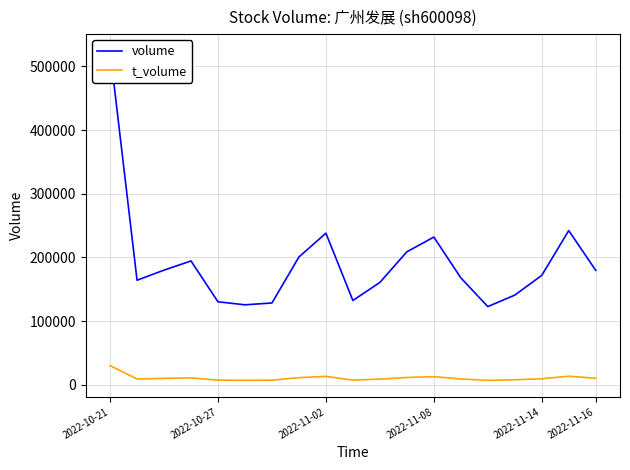

True or false: t_volume has a value of 10143 at 2022-11-16.

True